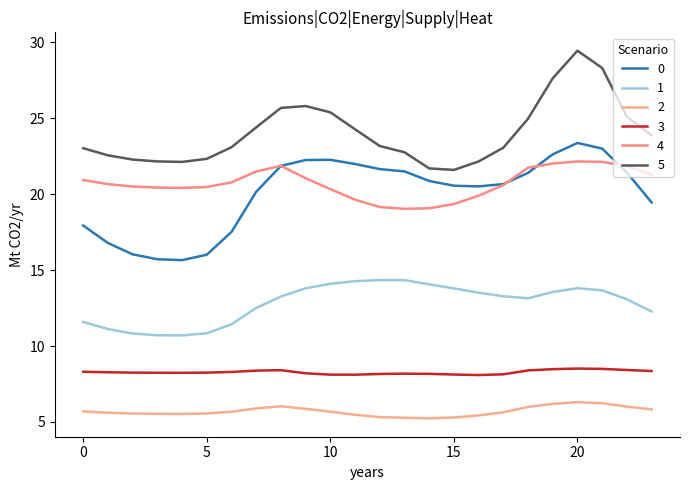

What is the difference between the second highest and second lowest values in the 3 series?

0.4